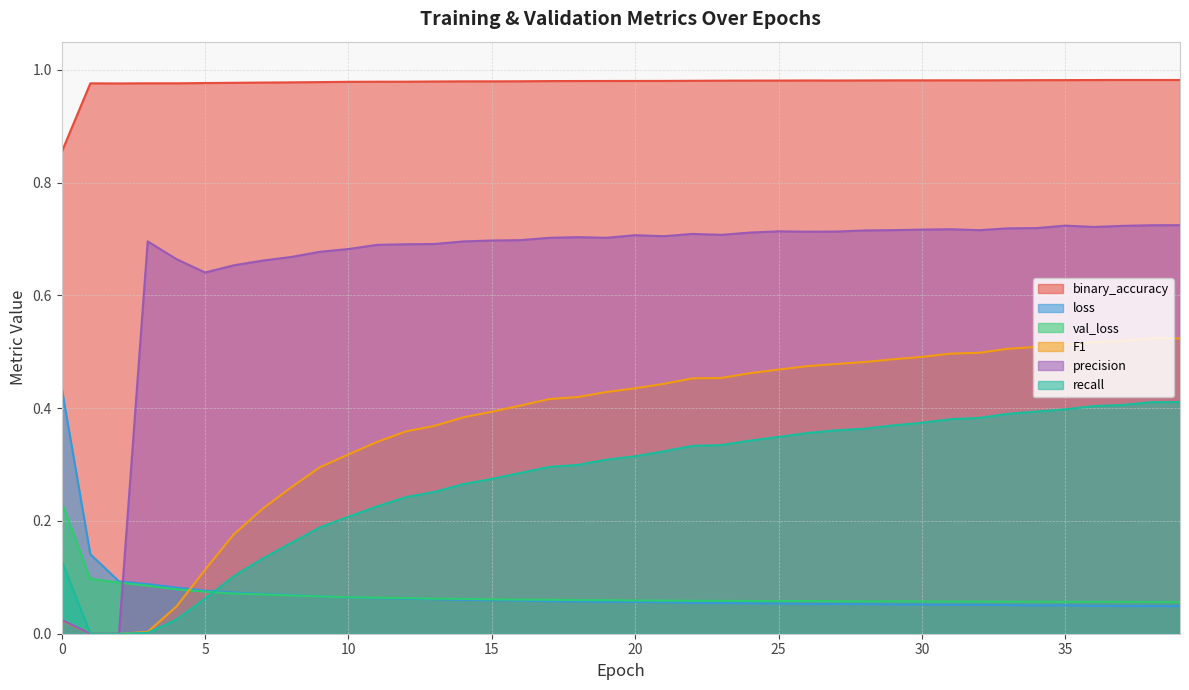

What is the difference between the maximum and second lowest values in the loss series?

0.4